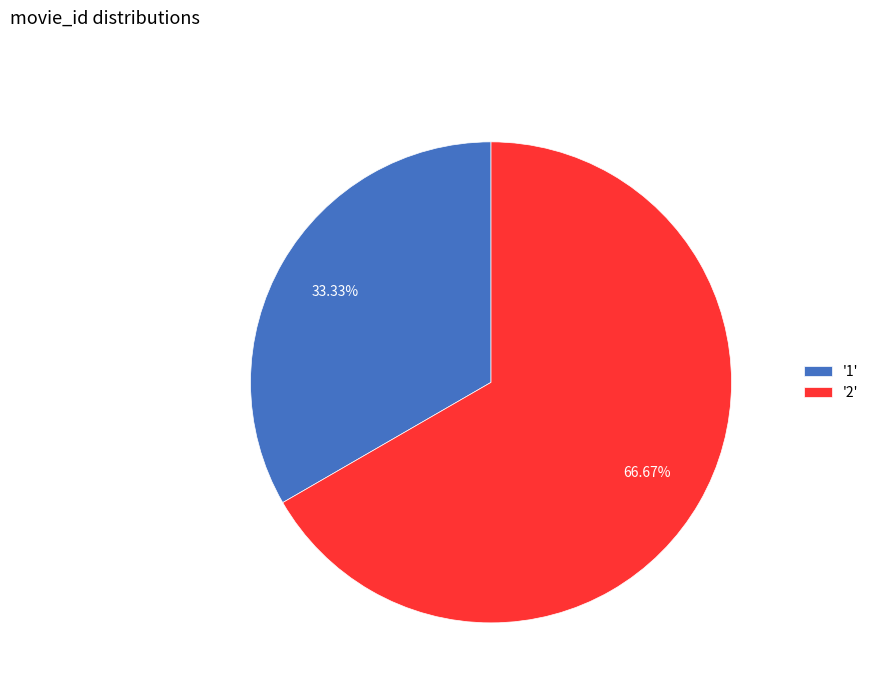

Rank the categories by value from highest to lowest.

'2', '1'